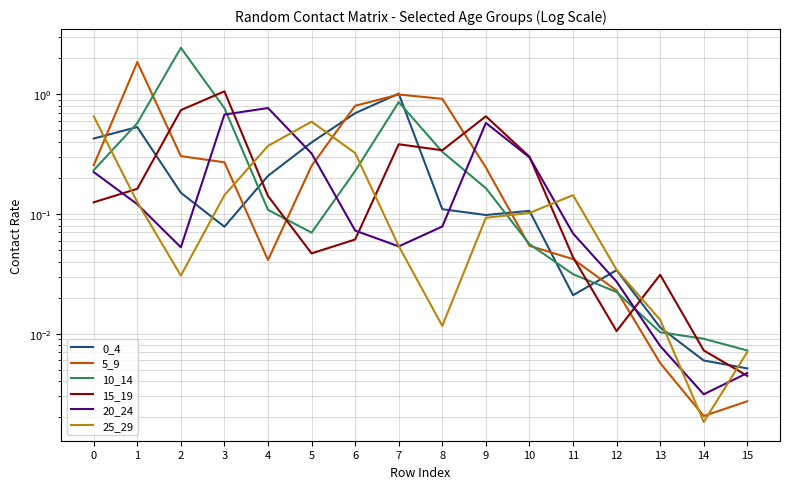

Which series has the largest total across all categories?

5_9